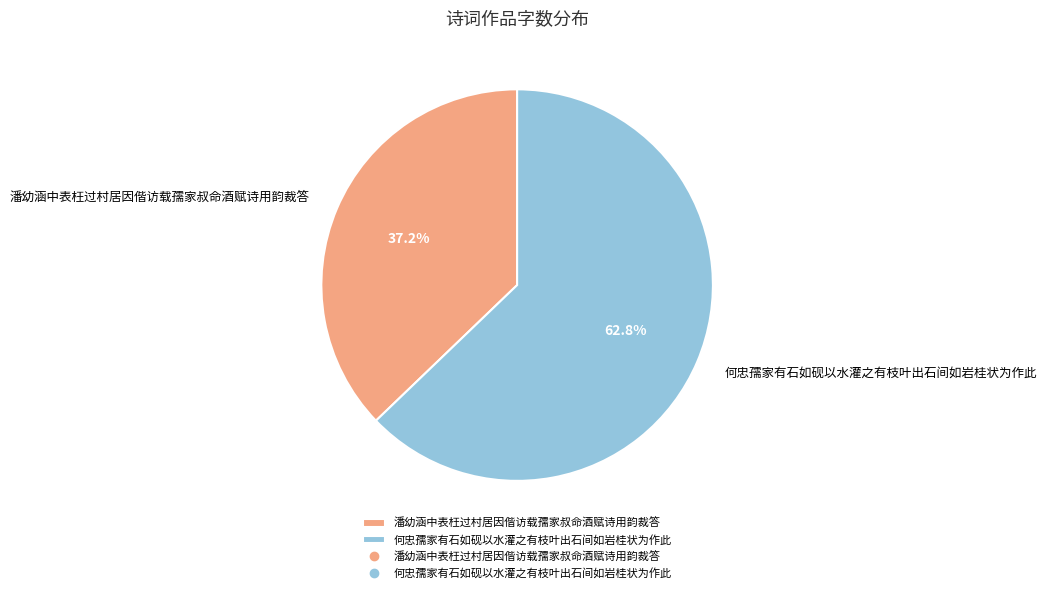

Is there a majority slice in this chart?

Yes